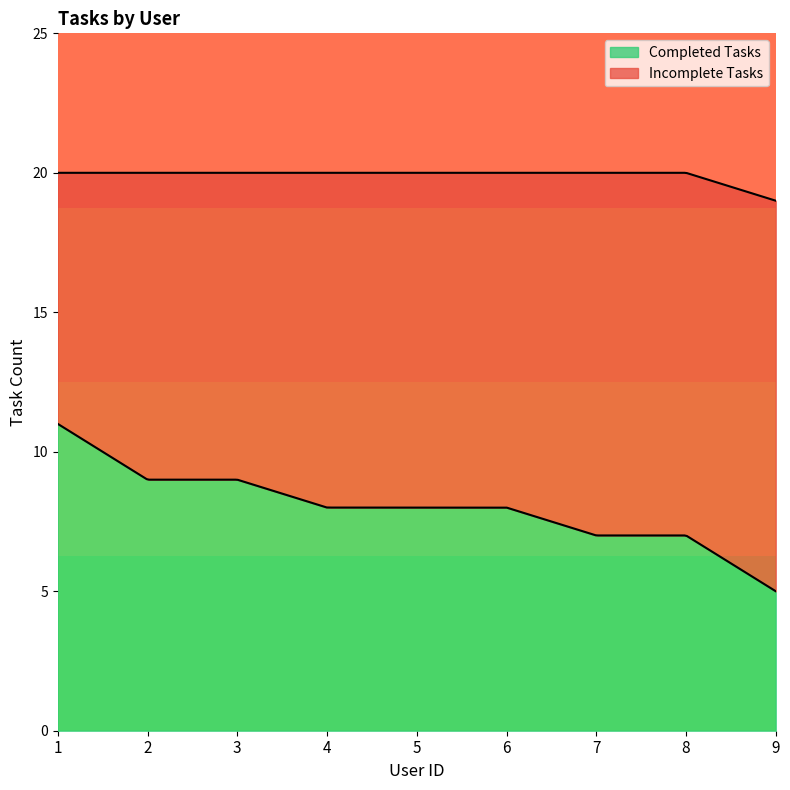

What is the value of the Completed Tasks point at the 4th from the left?

8